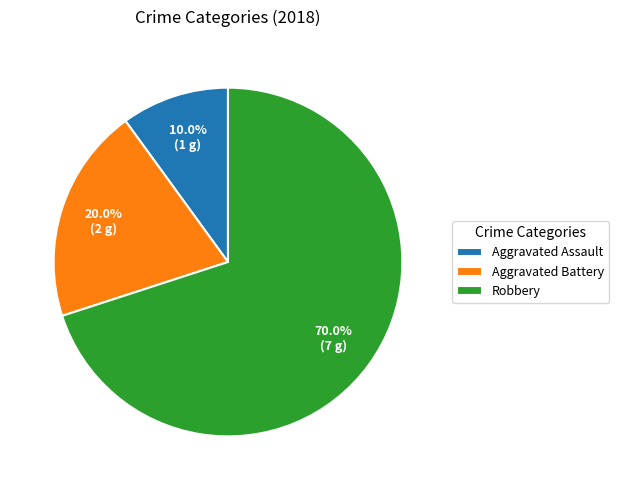

Do Aggravated Battery and Aggravated Assault together represent more than half of the pie?

No